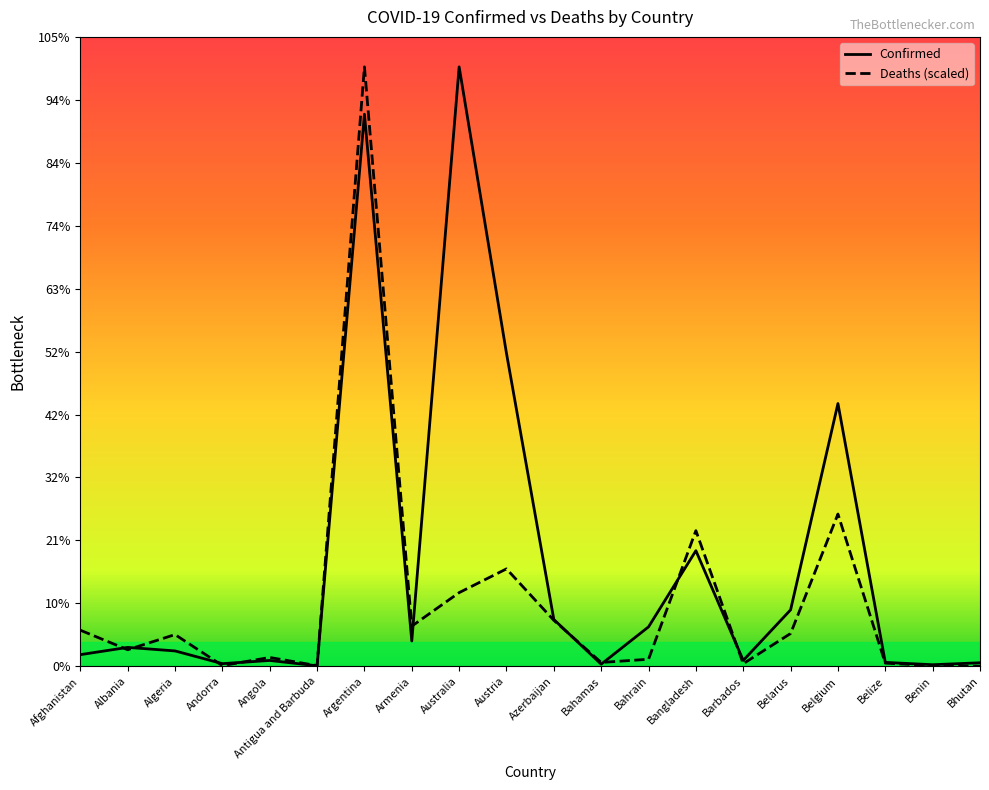

Does the chart display data point markers on the line(s)?

No